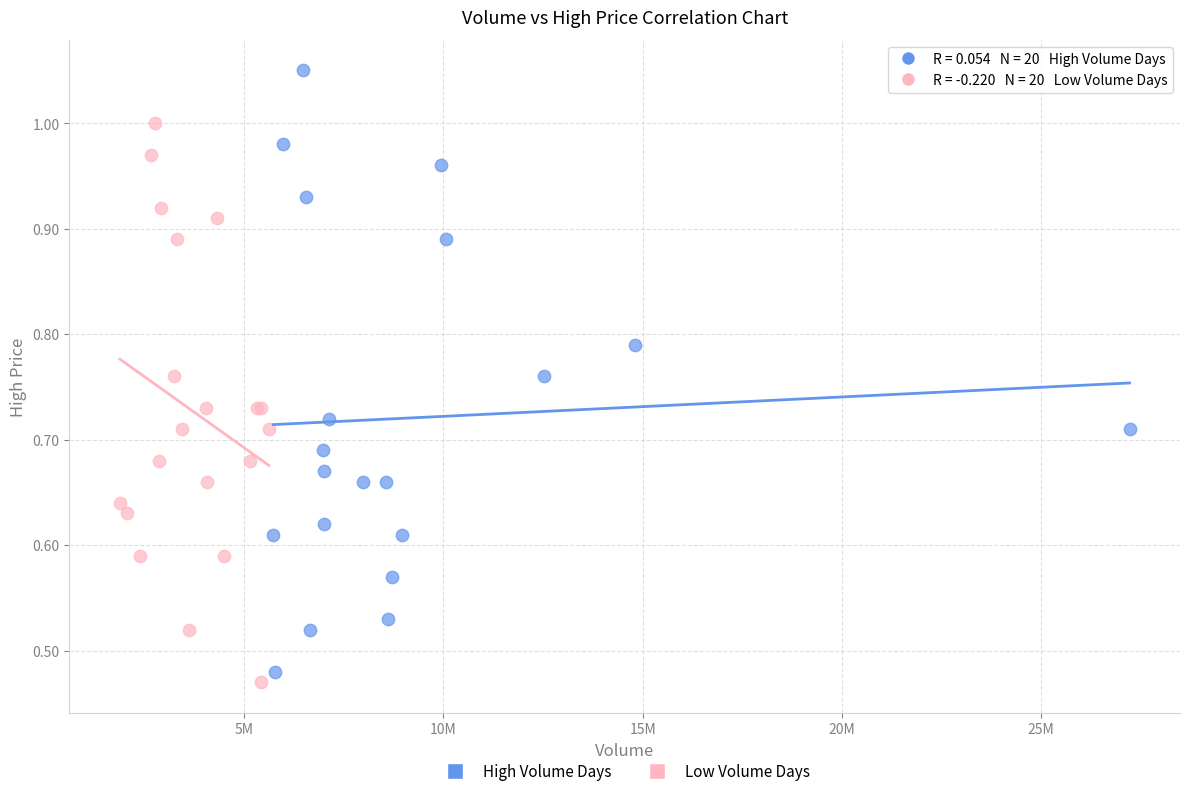

Which series has the largest Y range (max minus min)?

High Volume Days